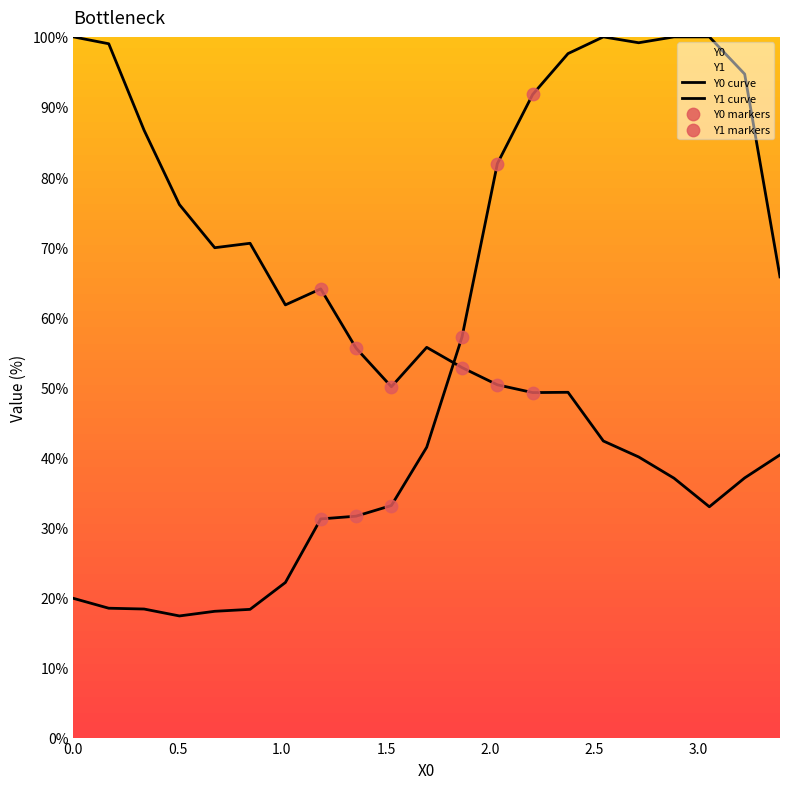

At how many categories does at least one series exceed 41?

21